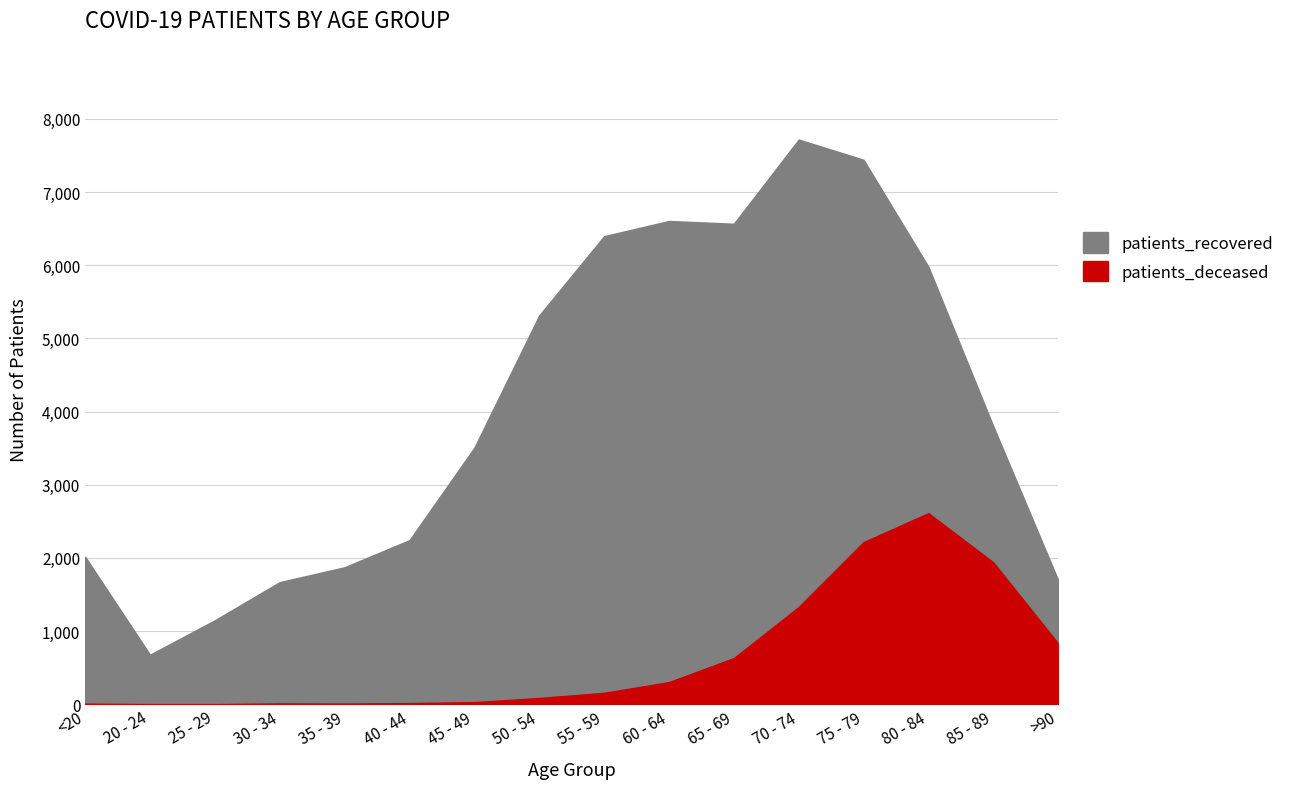

At which label does patients_recovered first exceed 3800?

50 - 54